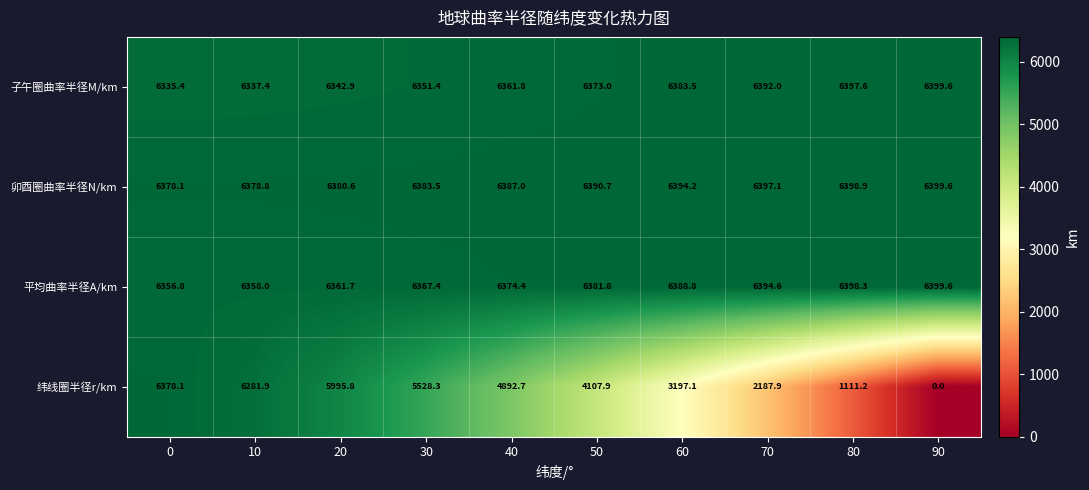

What is the average value of the 纬线圈半径r/km series?

3968.1